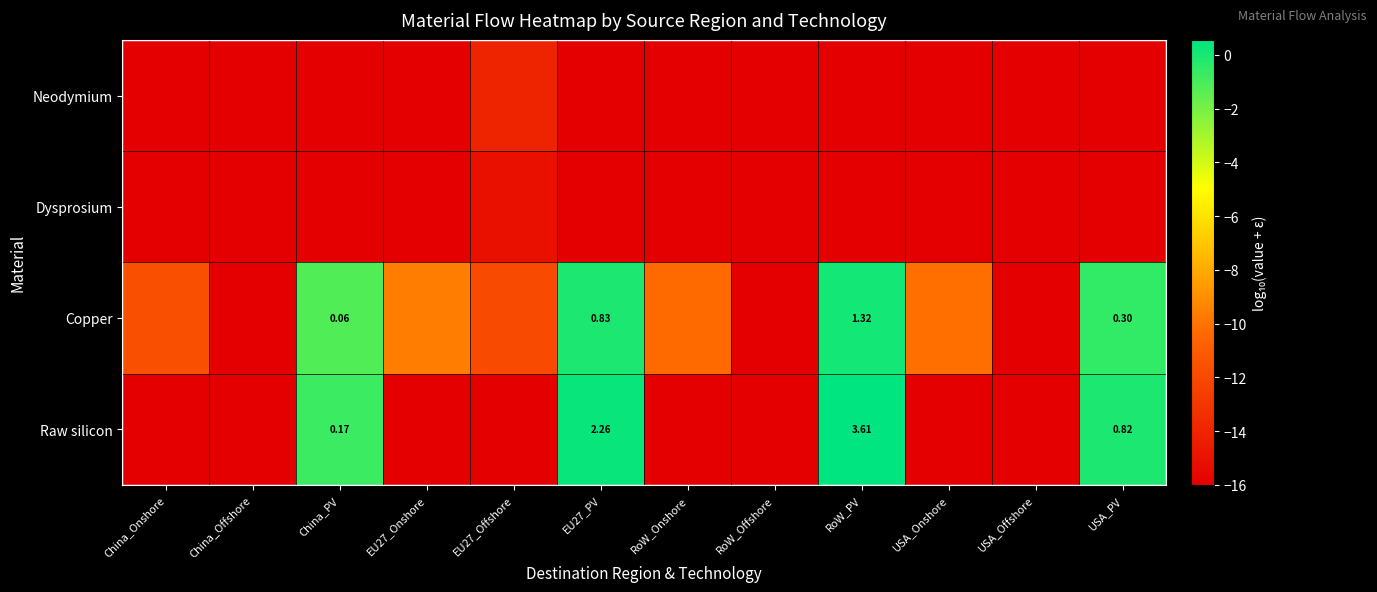

Rank the categories by Dysprosium value from highest to lowest.

EU27_Offshore, China_Onshore, China_Offshore, China_PV, EU27_Onshore, EU27_PV, RoW_Onshore, RoW_Offshore, RoW_PV, USA_Onshore, USA_Offshore, USA_PV